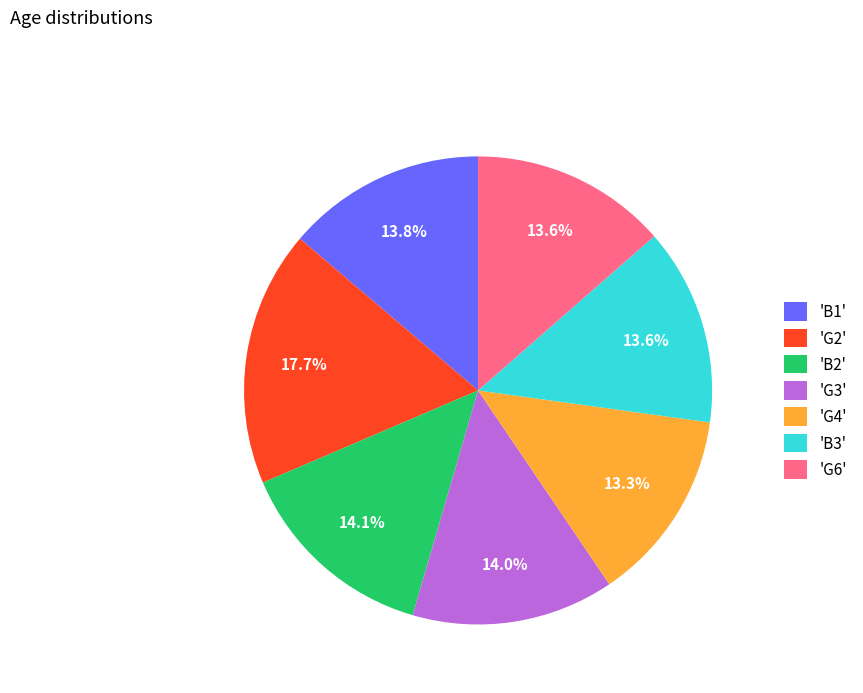

How many slices are in this pie chart?

7